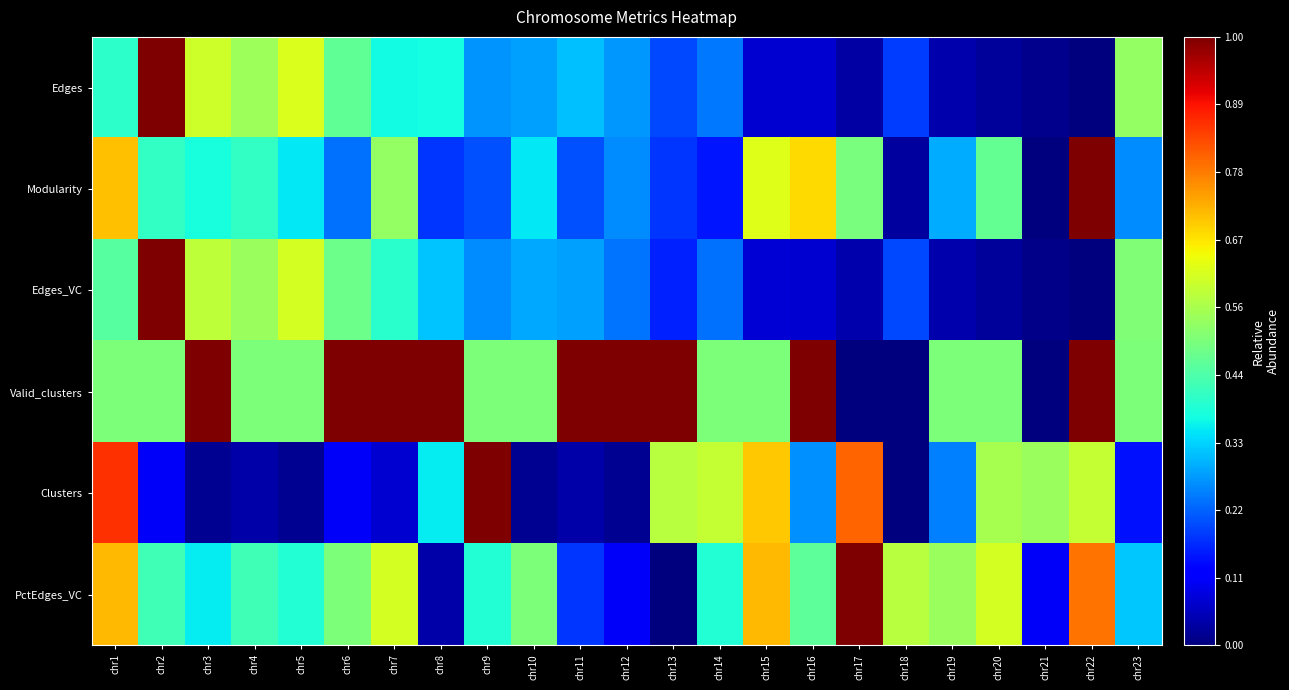

Reading left to right, transcribe all the data shown in this chart.

Edges: chr1=0.4	chr2=1.0	chr3=0.6	chr4=0.5	chr5=0.6	chr6=0.5	chr7=0.4	chr8=0.4	chr9=0.3	chr10=0.3	chr11=0.3	chr12=0.3	chr13=0.2	chr14=0.2	chr15=0.1	chr16=0.1	chr17=0.0	chr18=0.2	chr19=0.0	chr20=0.0	chr21=0.0	chr22=0.0	chr23=0.5
Modularity: chr1=0.7	chr2=0.4	chr3=0.4	chr4=0.4	chr5=0.4	chr6=0.2	chr7=0.5	chr8=0.2	chr9=0.2	chr10=0.4	chr11=0.2	chr12=0.3	chr13=0.2	chr14=0.1	chr15=0.6	chr16=0.7	chr17=0.5	chr18=0.0	chr19=0.3	chr20=0.5	chr21=0.0	chr22=1.0	chr23=0.3
Edges_VC: chr1=0.5	chr2=1.0	chr3=0.6	chr4=0.5	chr5=0.6	chr6=0.5	chr7=0.4	chr8=0.3	chr9=0.3	chr10=0.3	chr11=0.3	chr12=0.2	chr13=0.2	chr14=0.2	chr15=0.1	chr16=0.1	chr17=0.0	chr18=0.2	chr19=0.0	chr20=0.0	chr21=0.0	chr22=0.0	chr23=0.5
Valid_clusters: chr1=0.5	chr2=0.5	chr3=1.0	chr4=0.5	chr5=0.5	chr6=1.0	chr7=1.0	chr8=1.0	chr9=0.5	chr10=0.5	chr11=1.0	chr12=1.0	chr13=1.0	chr14=0.5	chr15=0.5	chr16=1.0	chr17=0.0	chr18=0.0	chr19=0.5	chr20=0.5	chr21=0.0	chr22=1.0	chr23=0.5
Clusters: chr1=0.9	chr2=0.1	chr3=0.0	chr4=0.0	chr5=0.0	chr6=0.1	chr7=0.1	chr8=0.4	chr9=1.0	chr10=0.0	chr11=0.0	chr12=0.0	chr13=0.6	chr14=0.6	chr15=0.7	chr16=0.3	chr17=0.8	chr18=0.0	chr19=0.2	chr20=0.6	chr21=0.5	chr22=0.6	chr23=0.1
PctEdges_VC: chr1=0.7	chr2=0.4	chr3=0.4	chr4=0.4	chr5=0.4	chr6=0.5	chr7=0.6	chr8=0.0	chr9=0.4	chr10=0.5	chr11=0.2	chr12=0.1	chr13=0.0	chr14=0.4	chr15=0.7	chr16=0.5	chr17=1.0	chr18=0.6	chr19=0.5	chr20=0.6	chr21=0.1	chr22=0.8	chr23=0.3